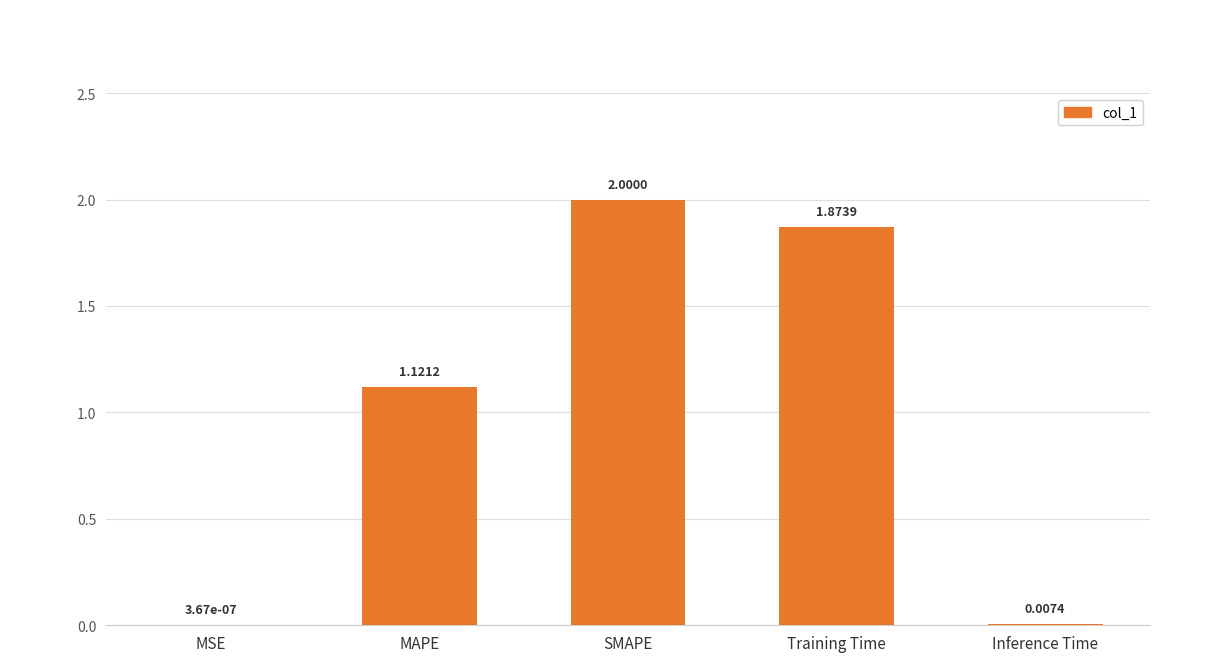

Where does the data first go above 1?

MAPE